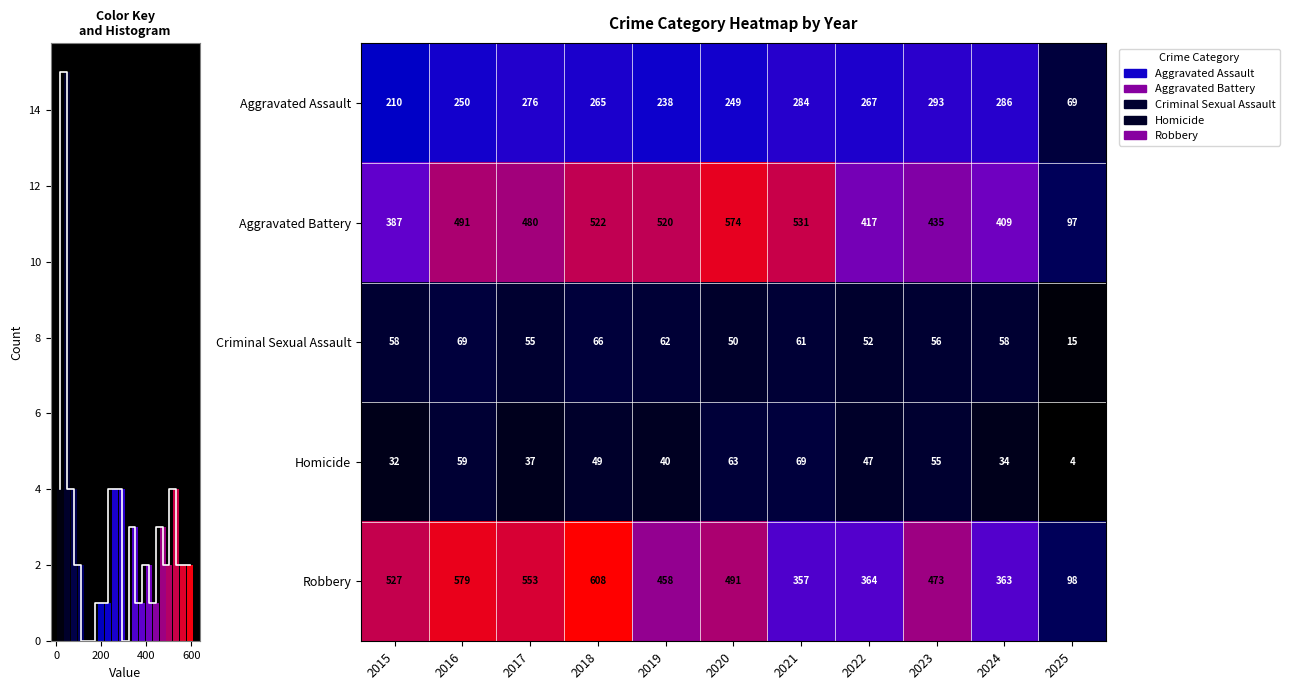

What is the approximate value of Aggravated Assault at 2022?

267